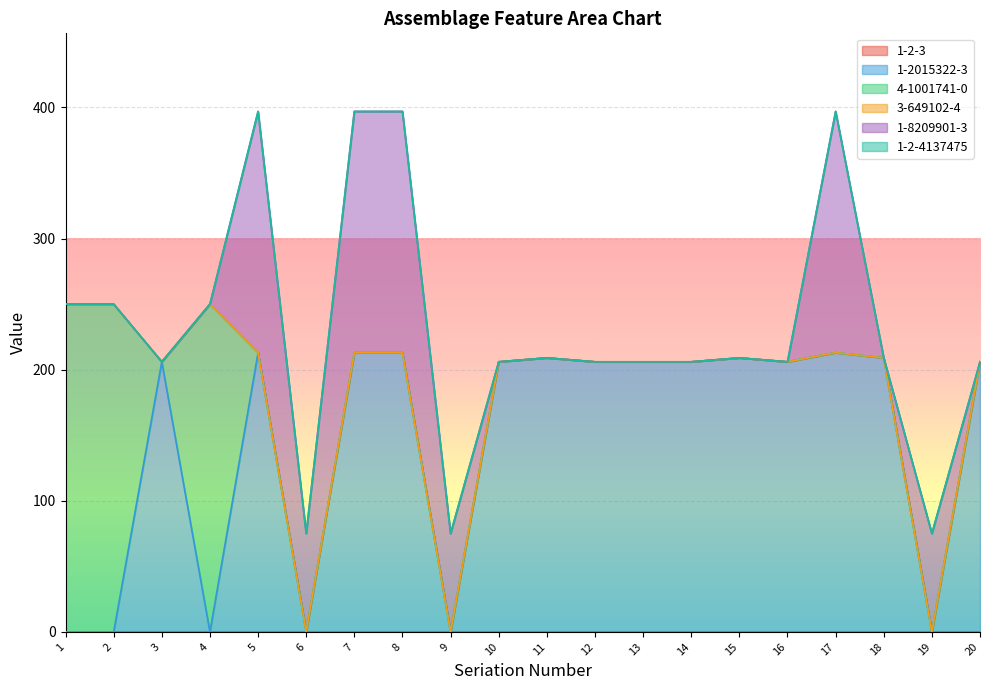

At which category is the sum across all series the highest?

5